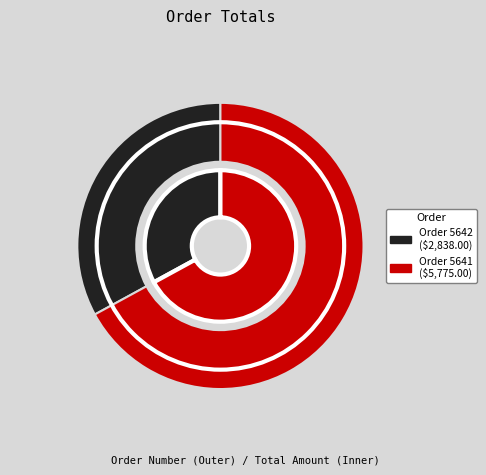

Is it true that 5641 is 67% of the pie?

True